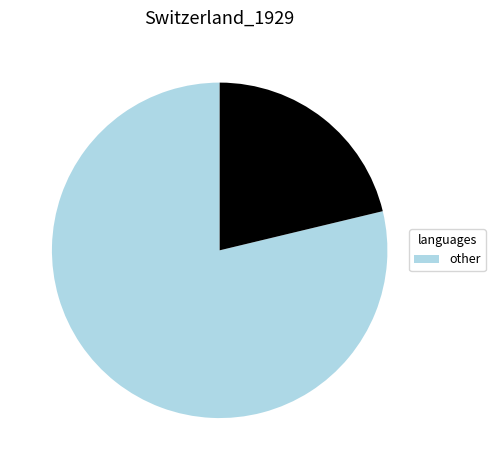

Is there any slice that represents more than half of the pie?

Yes